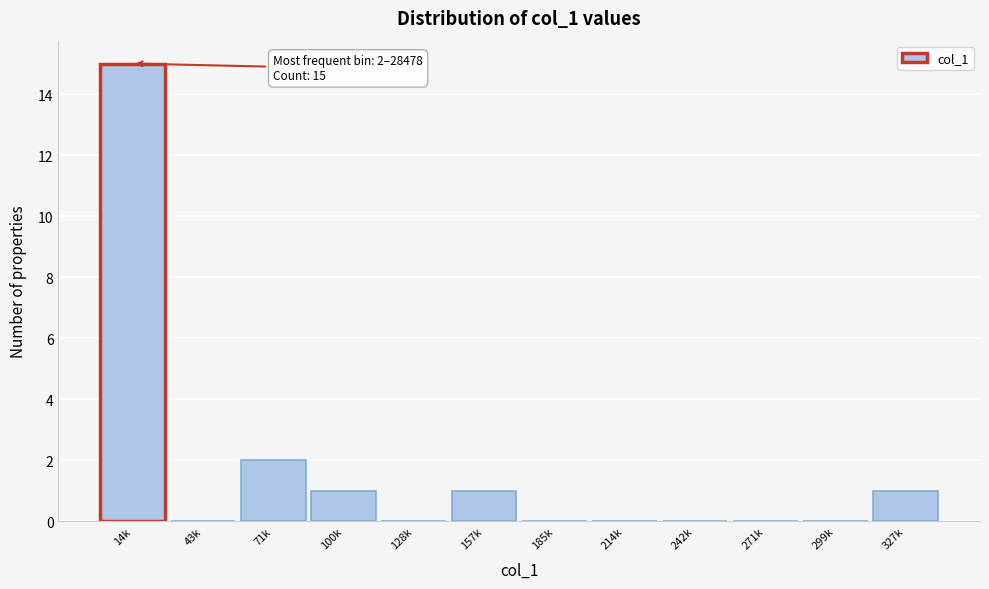

Reading left to right, what are all the values shown in this chart?

14k=15	43k=0	71k=2	100k=1	128k=0	157k=1	185k=0	214k=0	242k=0	271k=0	299k=0	327k=1